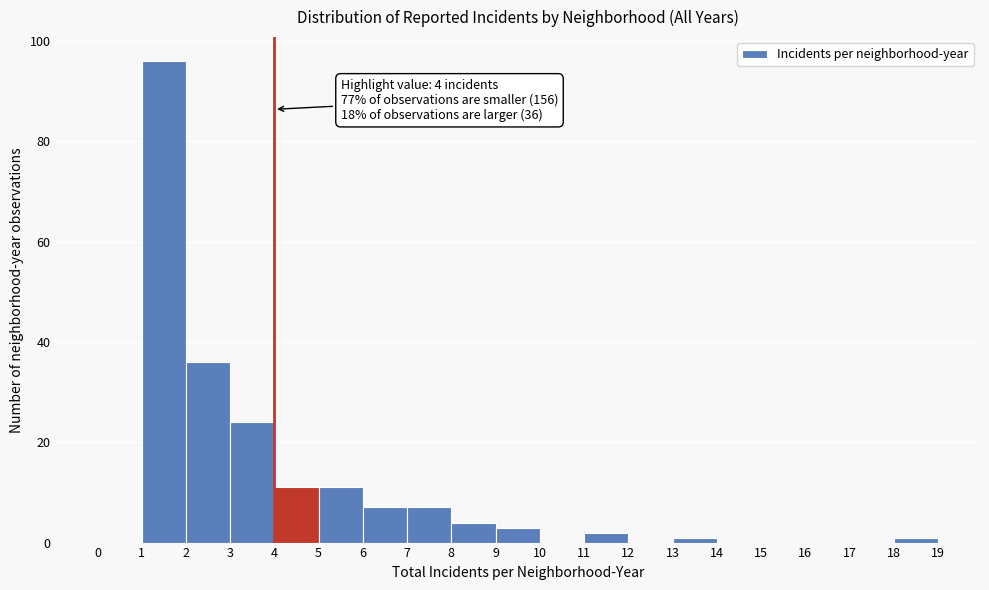

Over which range of the x-axis is the bar tallest?

1 to 2